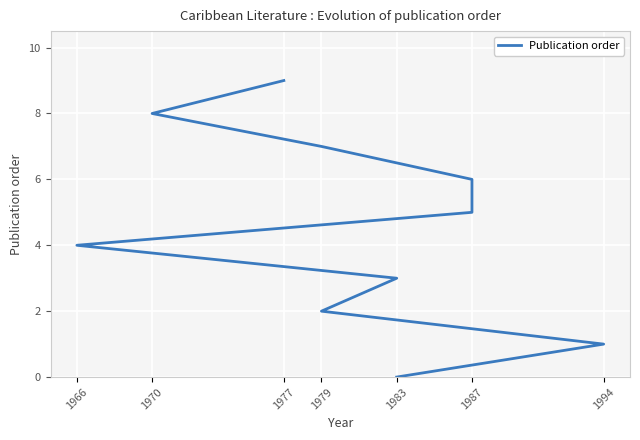

Between 1994 and 1983, which is larger?

1994